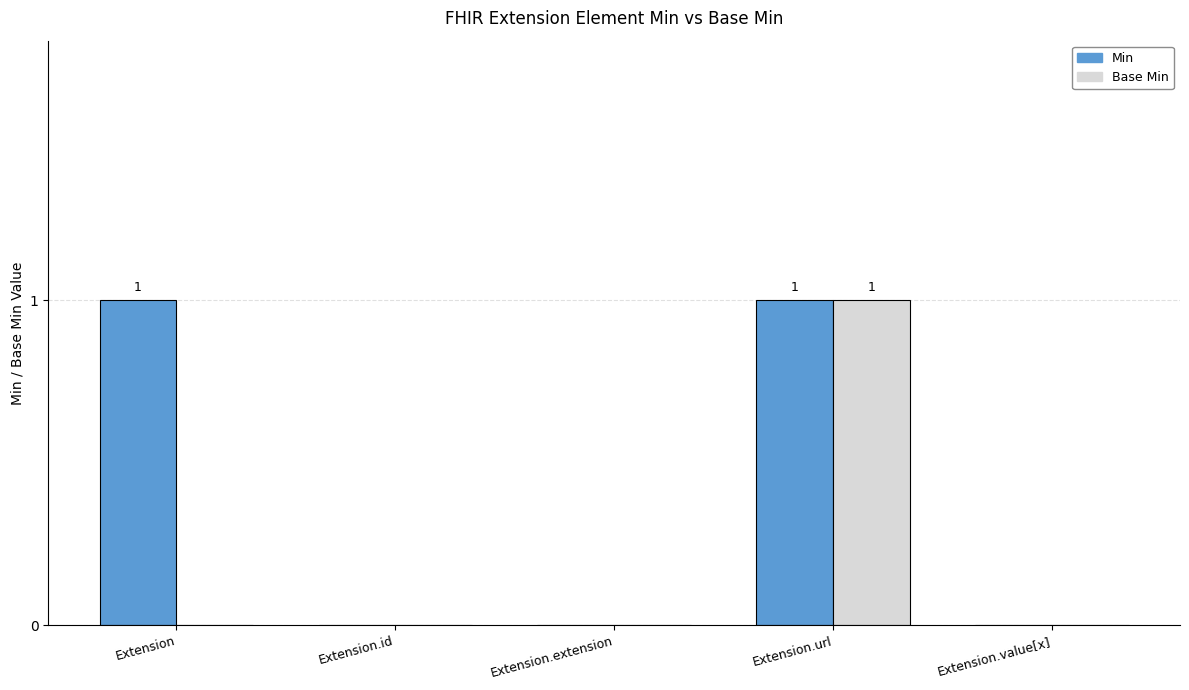

Count the number of categories in the chart.

5